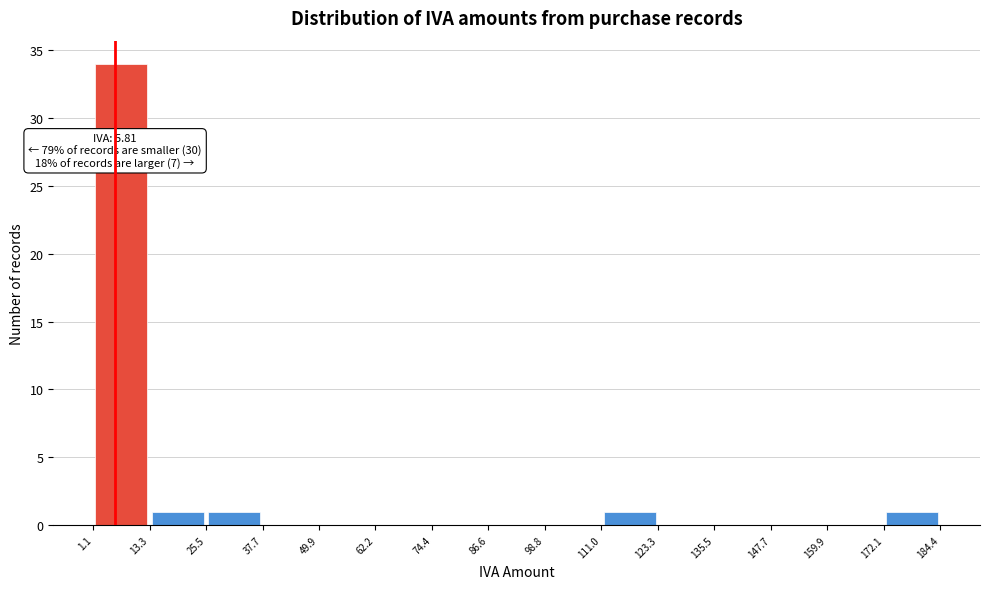

Over which range of the x-axis is the bar tallest?

1.1 to 13.3